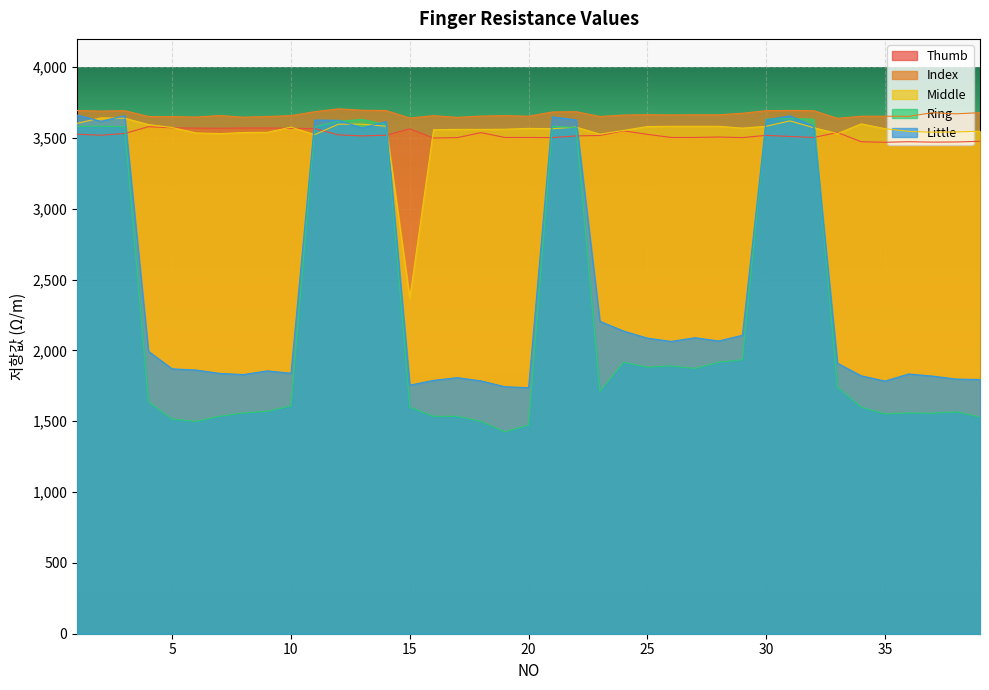

How many lines are shown in the chart?

5